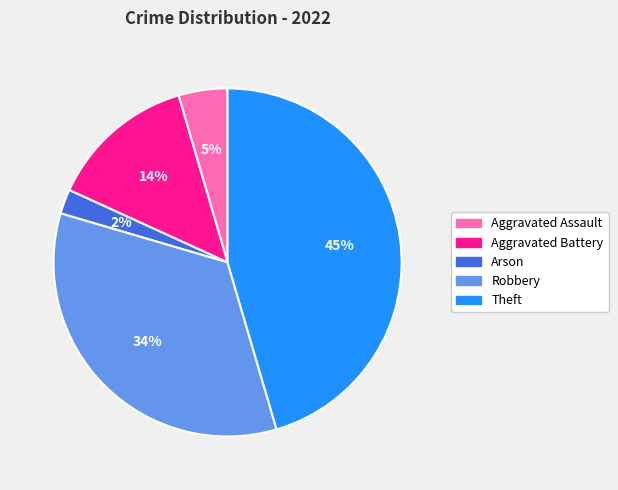

Which slice is the smallest?

Arson